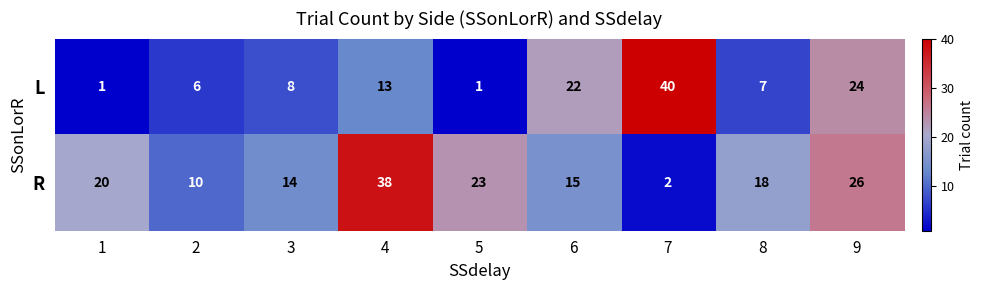

Which series has the largest range (max minus min)?

L